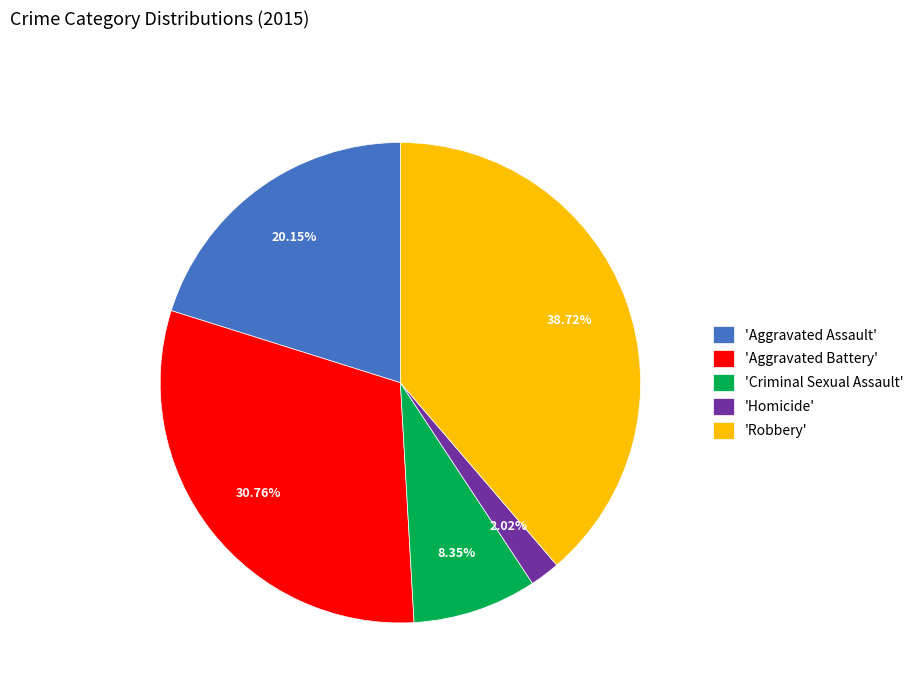

Rank the categories by value from highest to lowest.

'Robbery', 'Aggravated Battery', 'Aggravated Assault', 'Criminal Sexual Assault', 'Homicide'